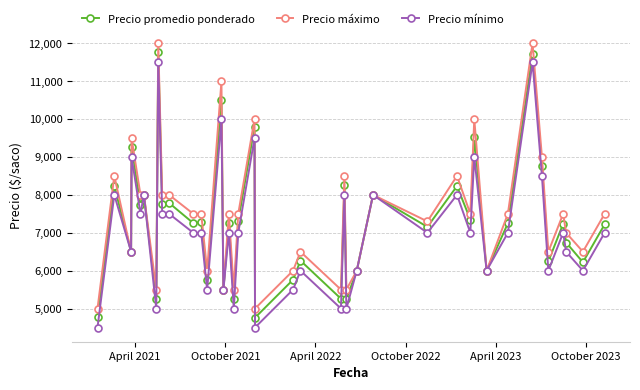

What is the value of the Precio mínimo point at the 35th from the left?

8500